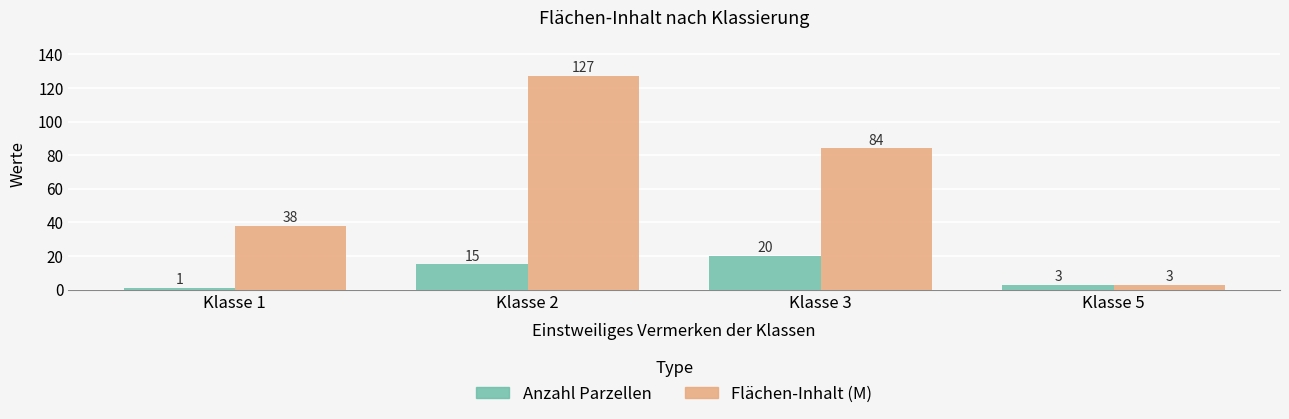

What is the average value of the Anzahl Parzellen series?

10